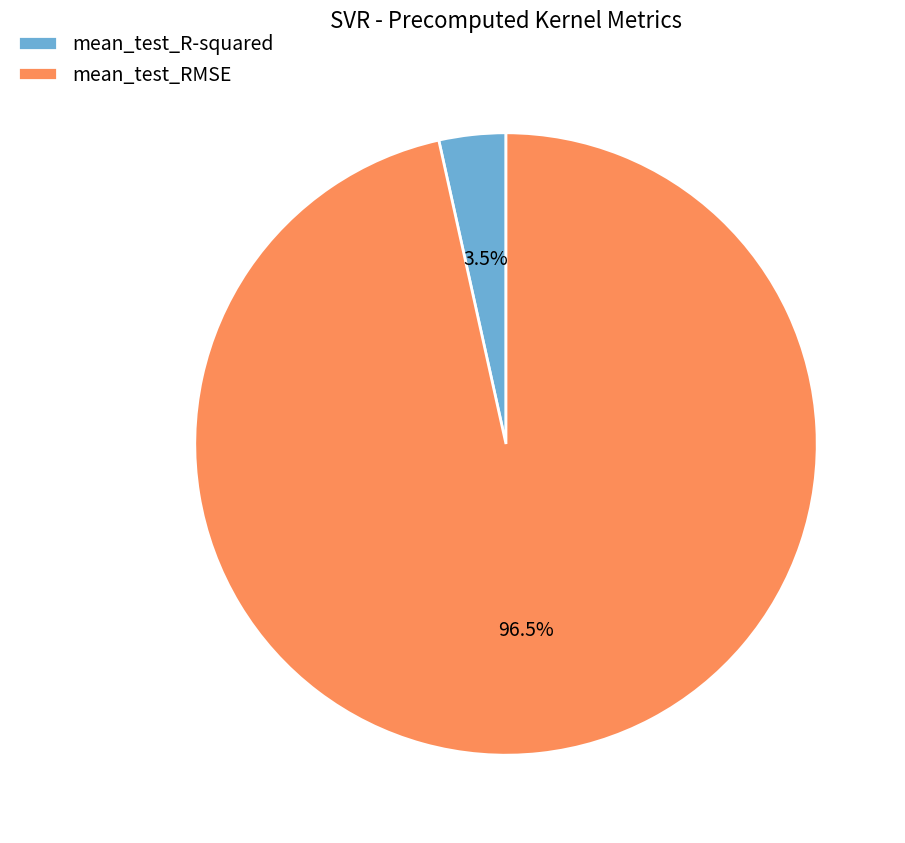

To the nearest percent, what is the average slice percentage?

50%